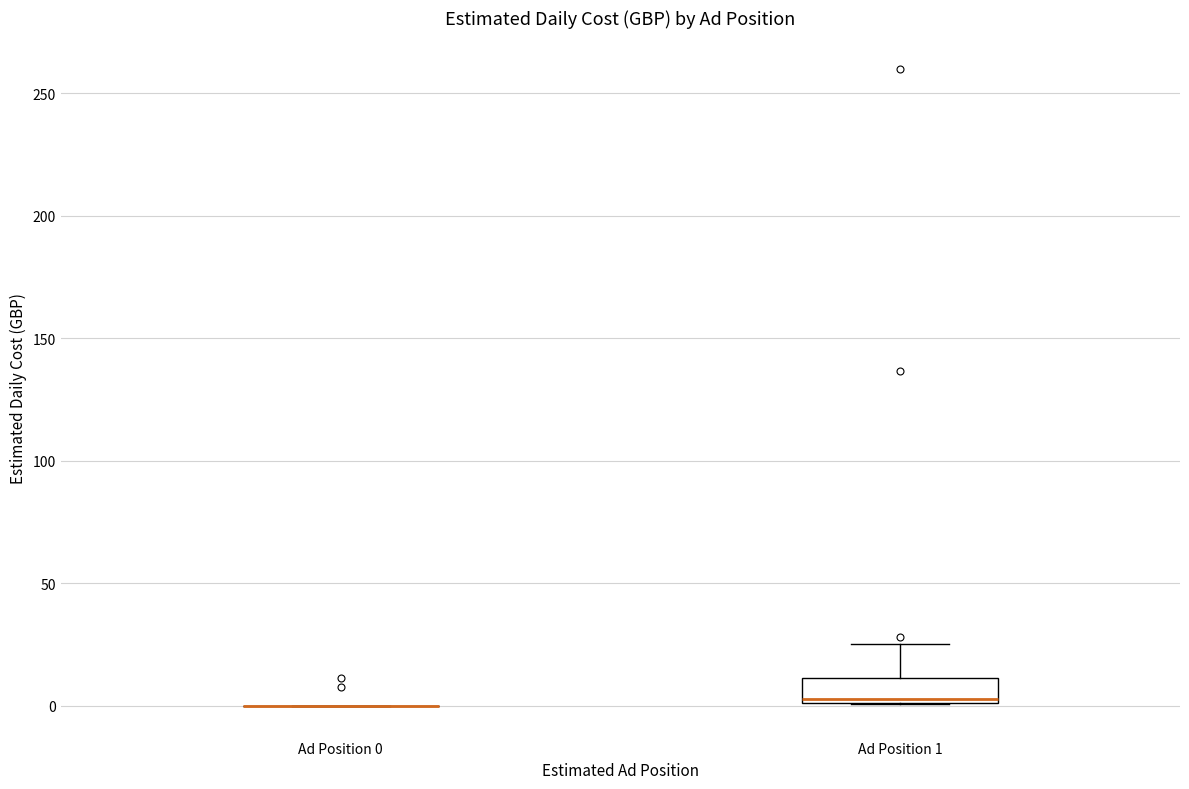

Comparing the boxes themselves (not the whiskers), which one is the tallest?

Ad Position 1